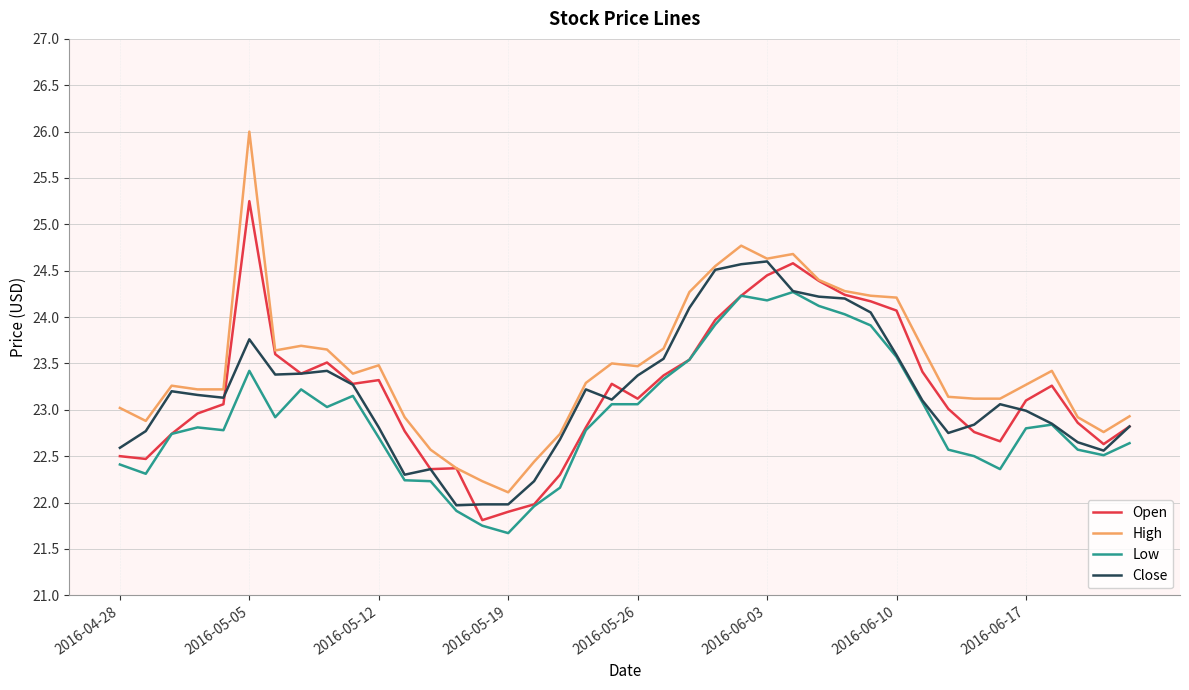

What is the greatest value displayed?

26.0